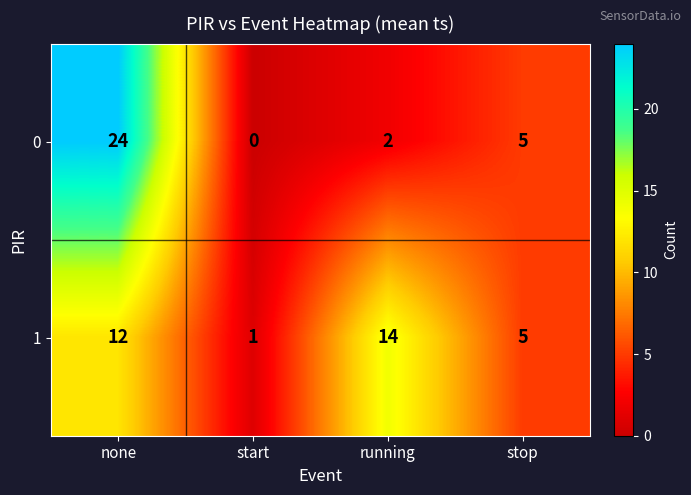

At how many categories does at least one series exceed 23?

1